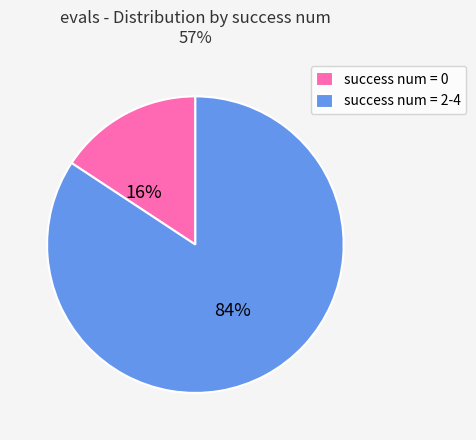

To the nearest percent, what is the average slice percentage?

50%